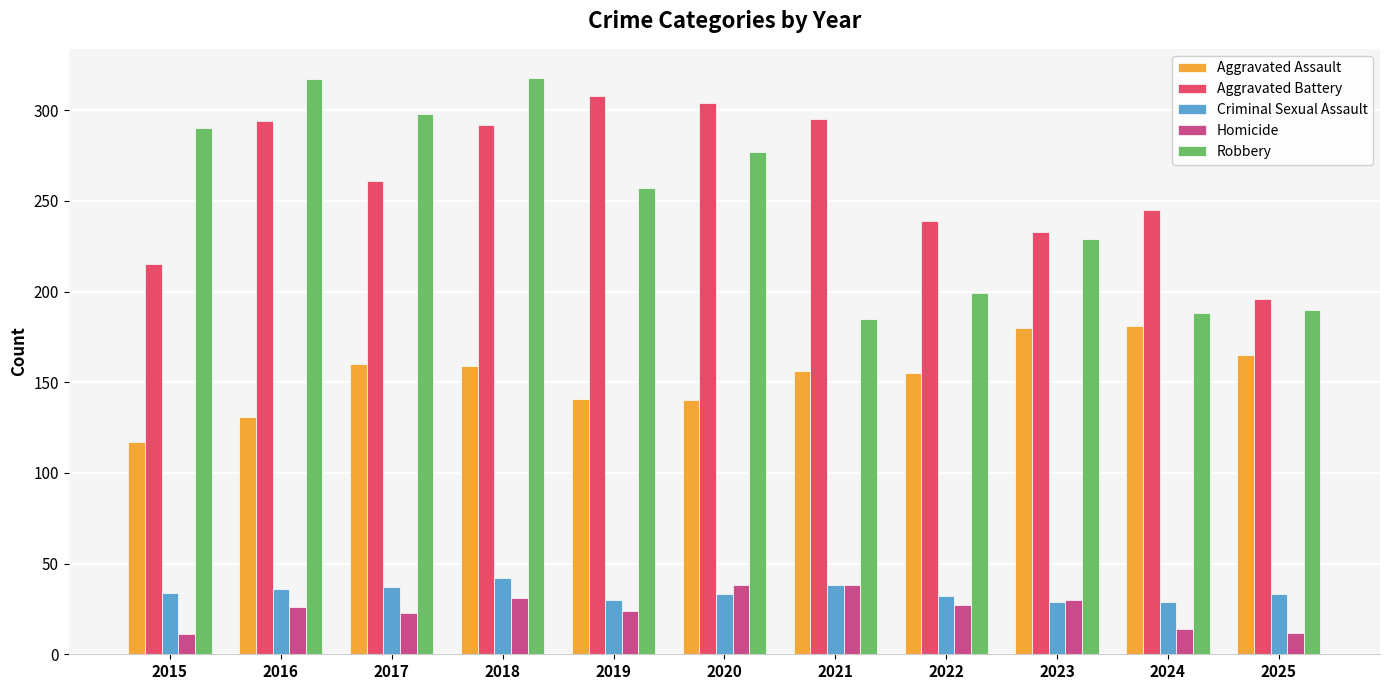

What is the value of the Aggravated Assault bar at the 3rd from the left?

160